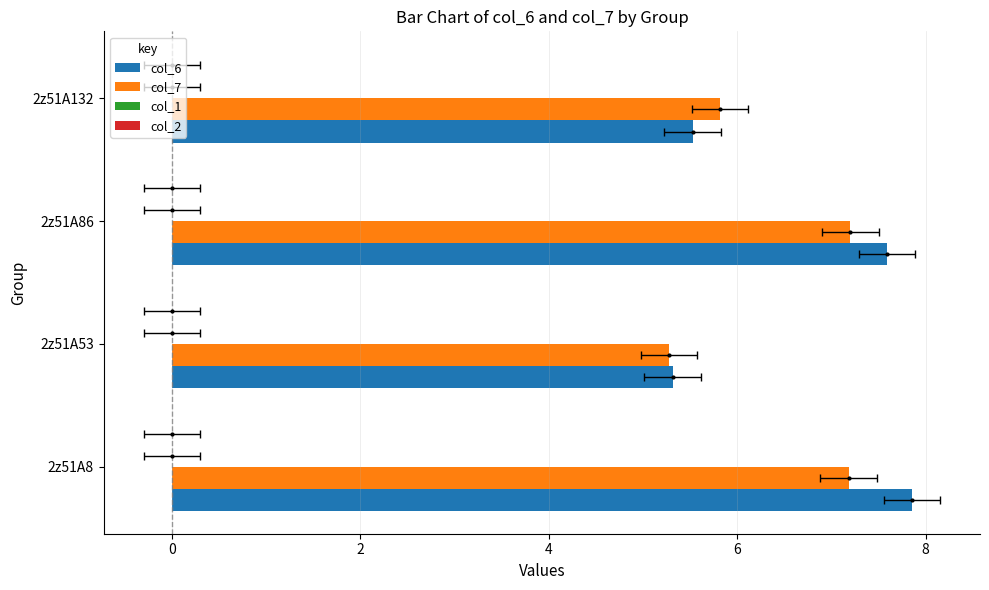

Is the value of col_2 at 4 greater than the value of col_7 at 4?

No